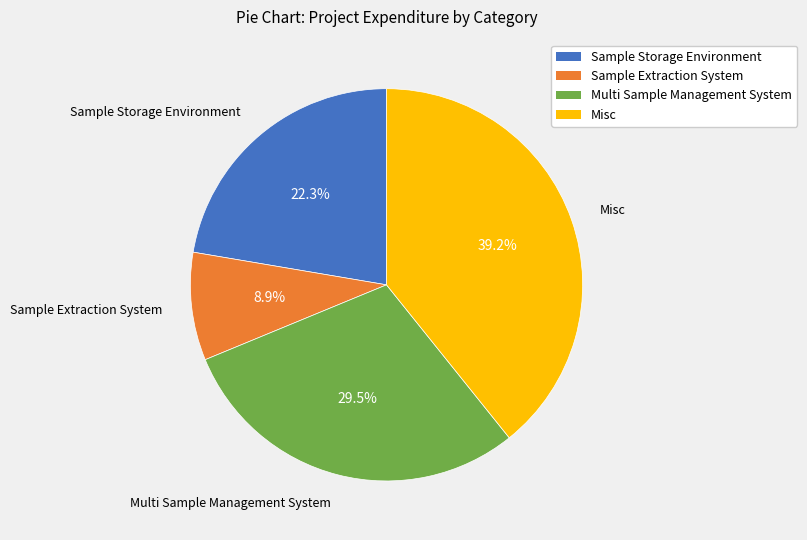

To the nearest percent, what percentage of the pie is Misc?

39%